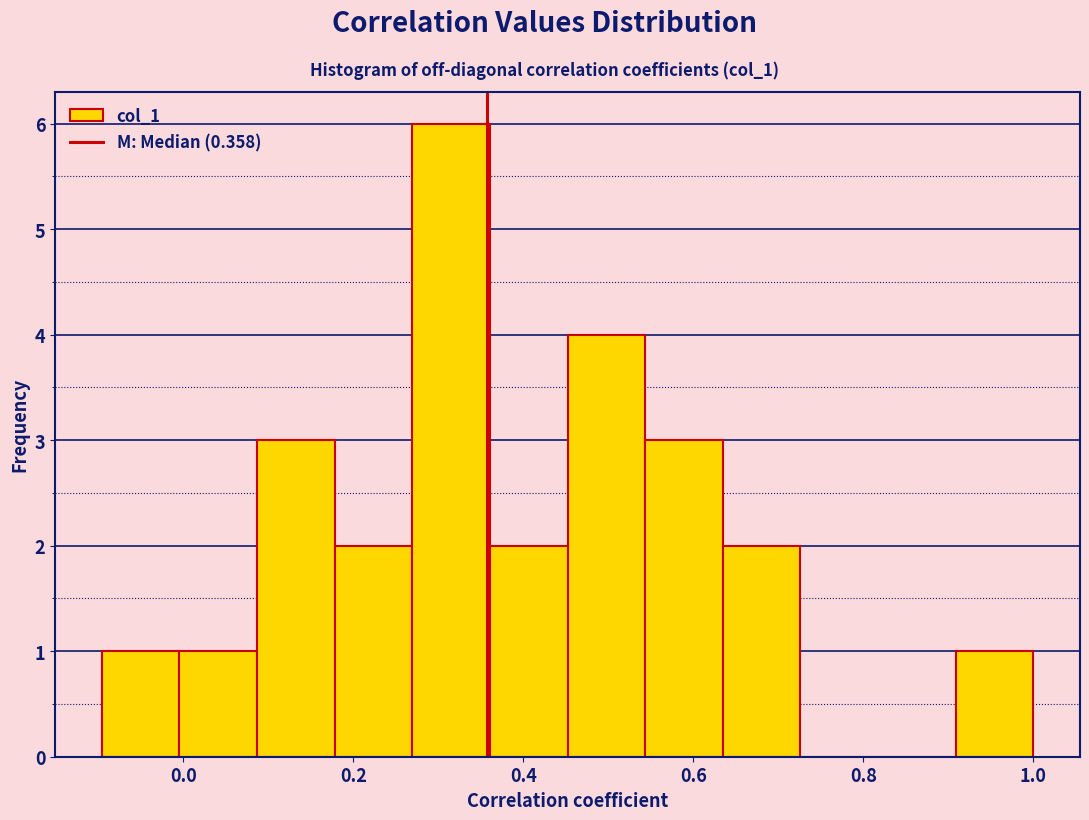

Reading left to right, transcribe this chart: for each bar, give the range it covers on the x-axis and its height. Neither the bar edges nor the heights are printed on the chart, so give them approximately, as read against the axes.

-0.10 to 0.00: 1
0.00 to 0.08: 1
0.08 to 0.18: 3
0.18 to 0.26: 2
0.26 to 0.36: 6
0.36 to 0.46: 2
0.46 to 0.54: 4
0.54 to 0.64: 3
0.64 to 0.72: 2
0.72 to 0.82: 0
0.82 to 0.90: 0
0.90 to 1.00: 1